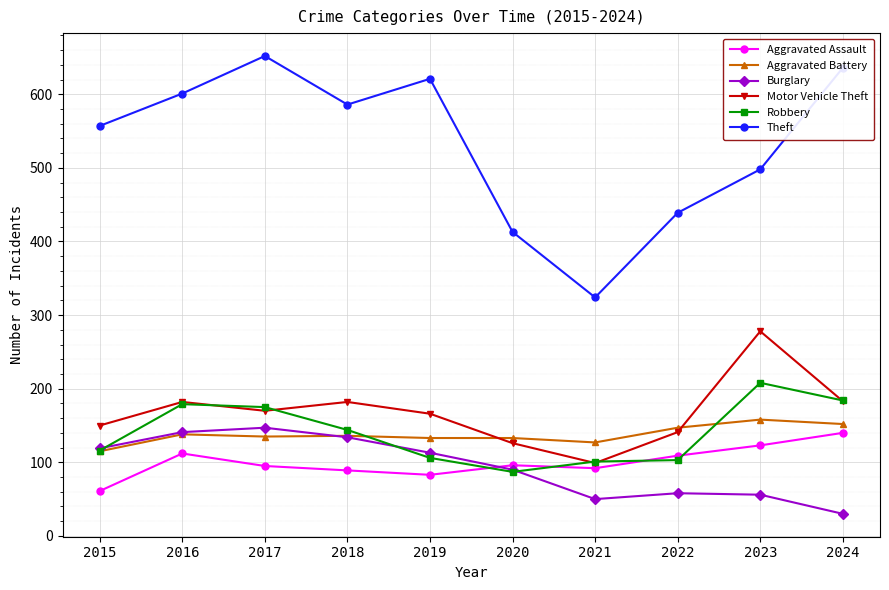

List the series in order of their peak value, highest first.

Theft, Motor Vehicle Theft, Robbery, Aggravated Battery, Burglary, Aggravated Assault